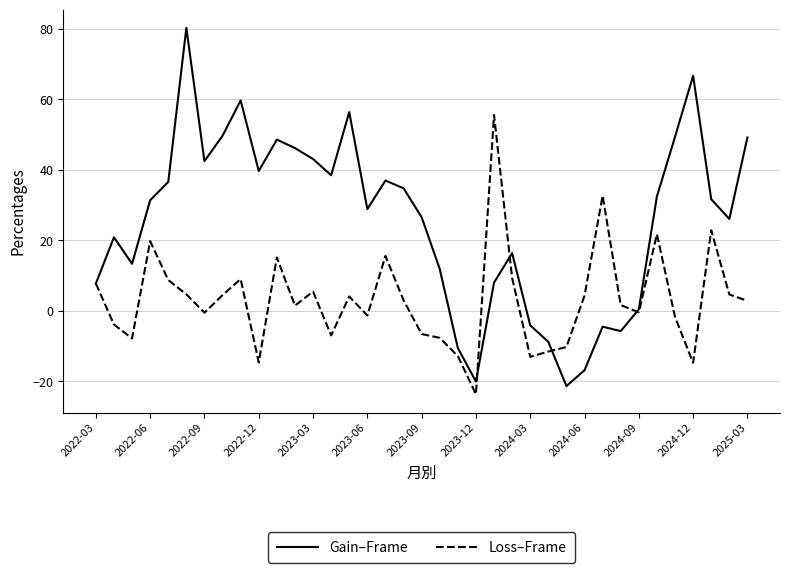

What is the maximum value for Loss–Frame?

55.5